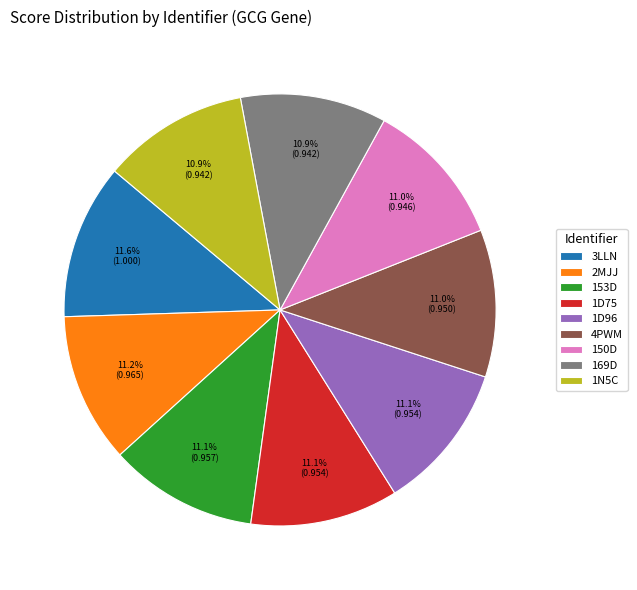

To the nearest percent, what percentage of the pie is 153D?

11%